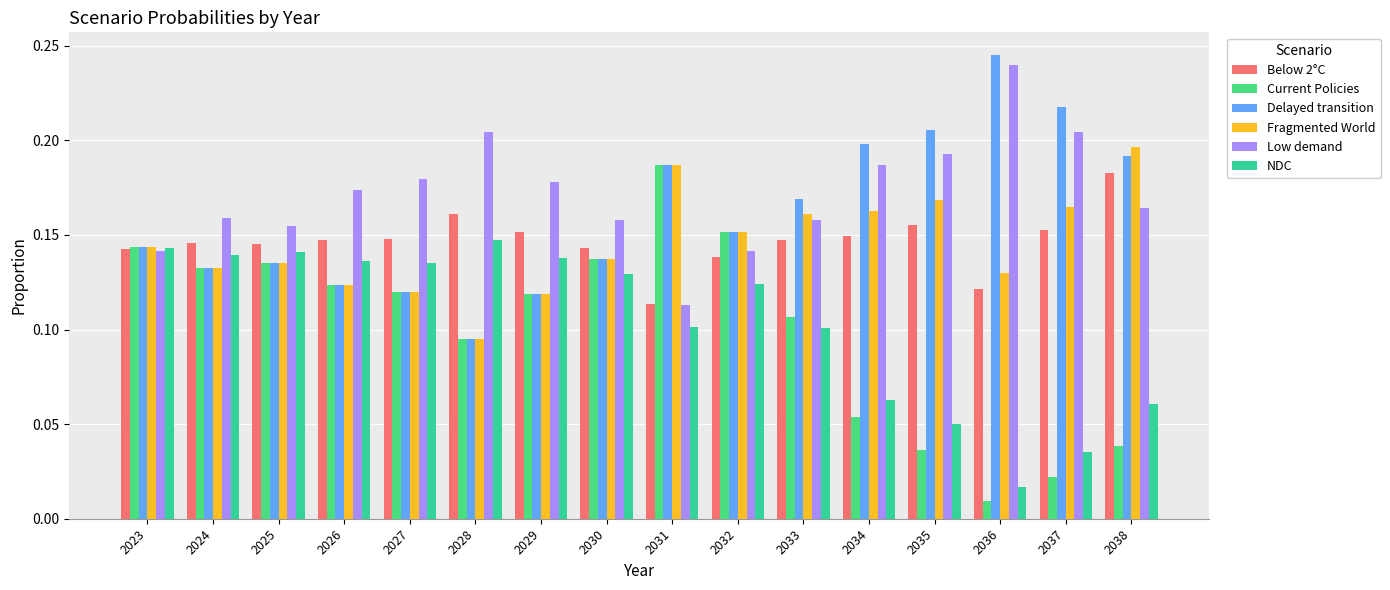

Count the number of data series in this chart.

6